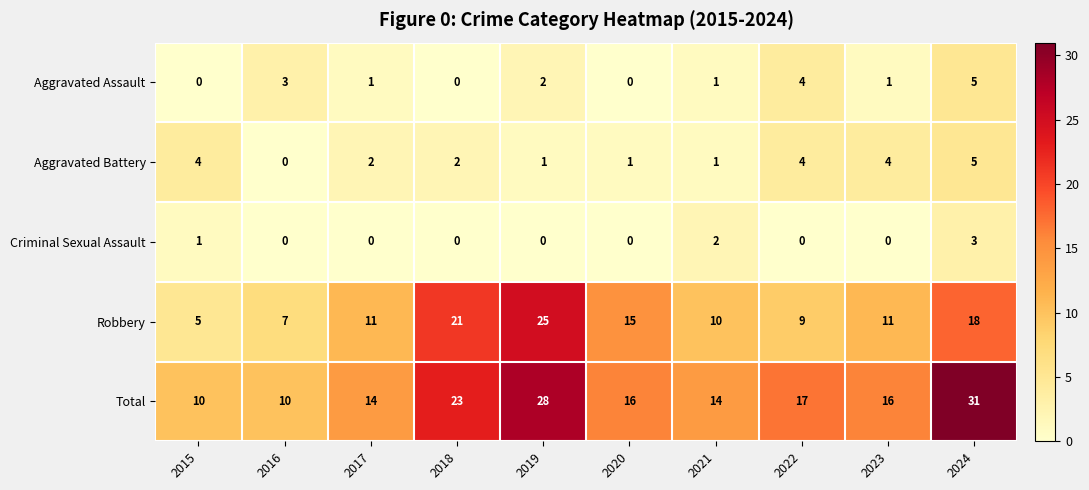

What is the difference between the maximum and minimum values in the Total series?

21